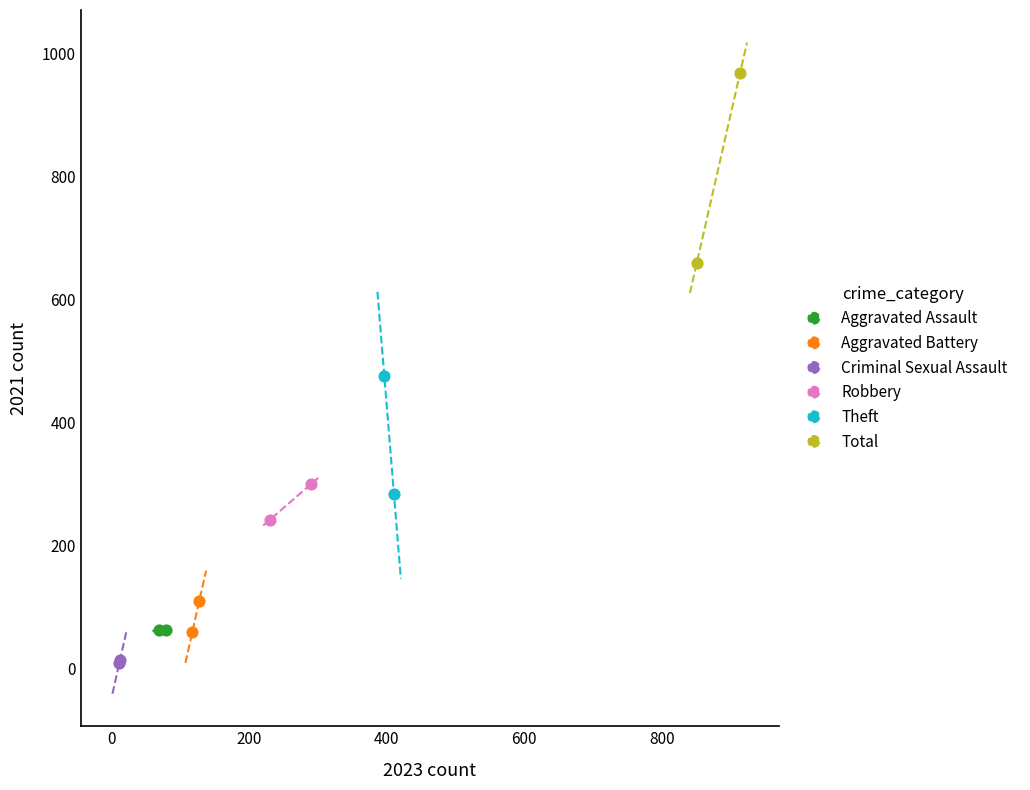

Which series has the widest spread of Y values?

Total